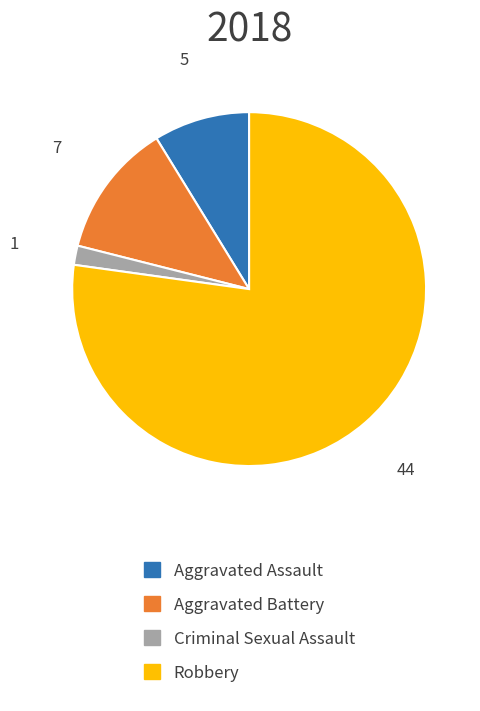

Between Aggravated Battery and Criminal Sexual Assault, which is larger?

Aggravated Battery